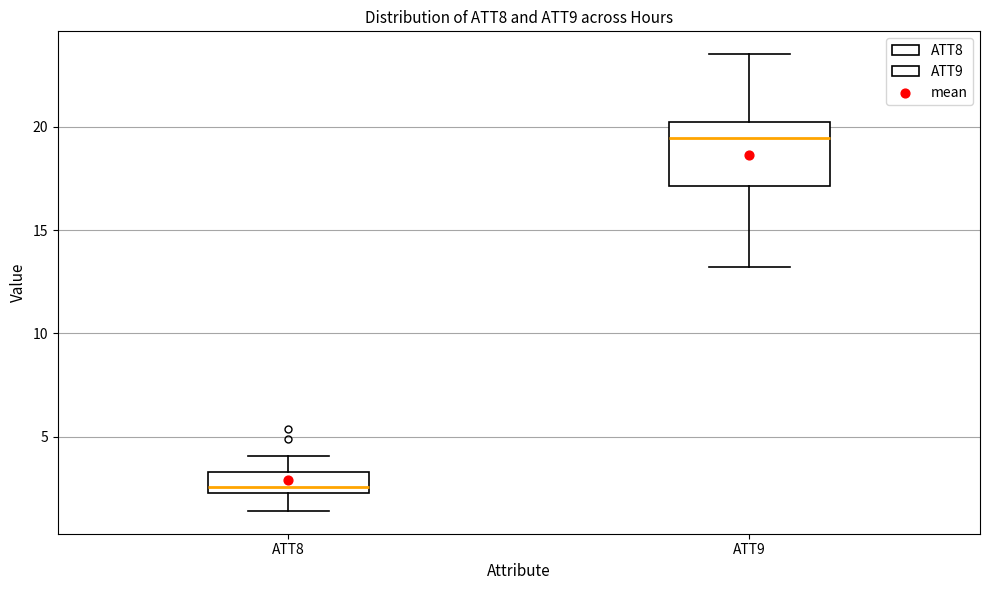

Which box is the tallest, from its lower edge to its upper edge?

ATT9